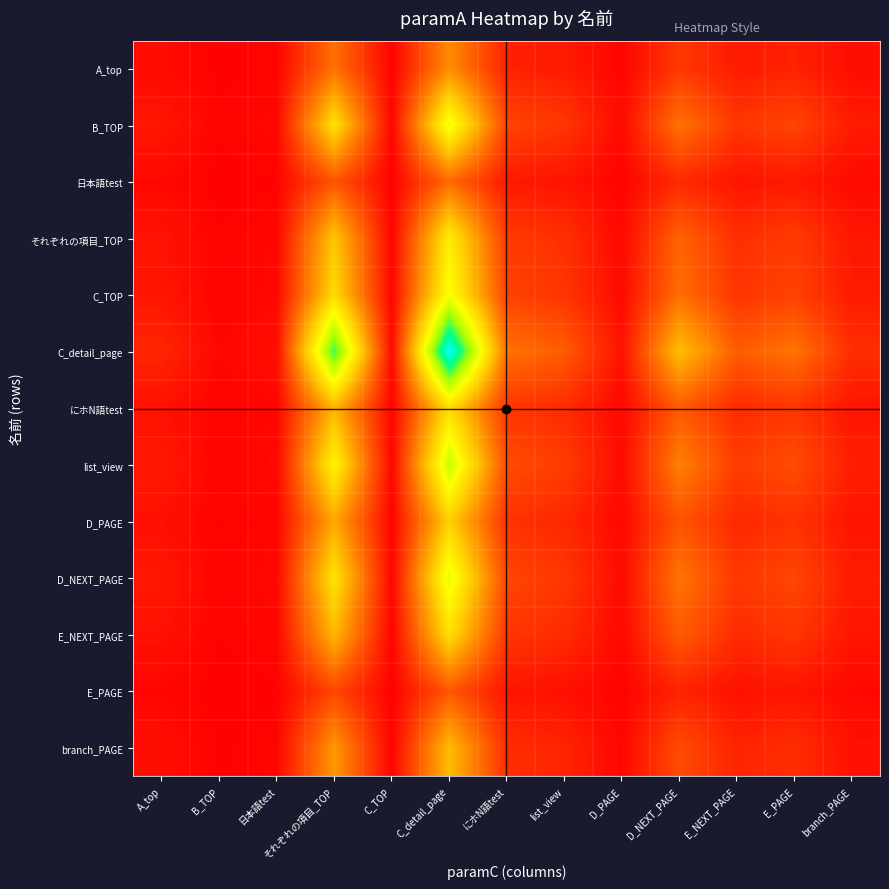

Which series has the largest total across all categories?

C_detail_page